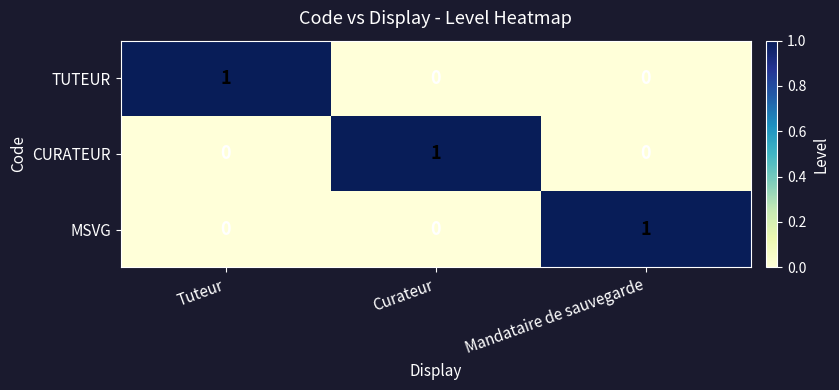

Which category has the highest value in the TUTEUR series?

Tuteur